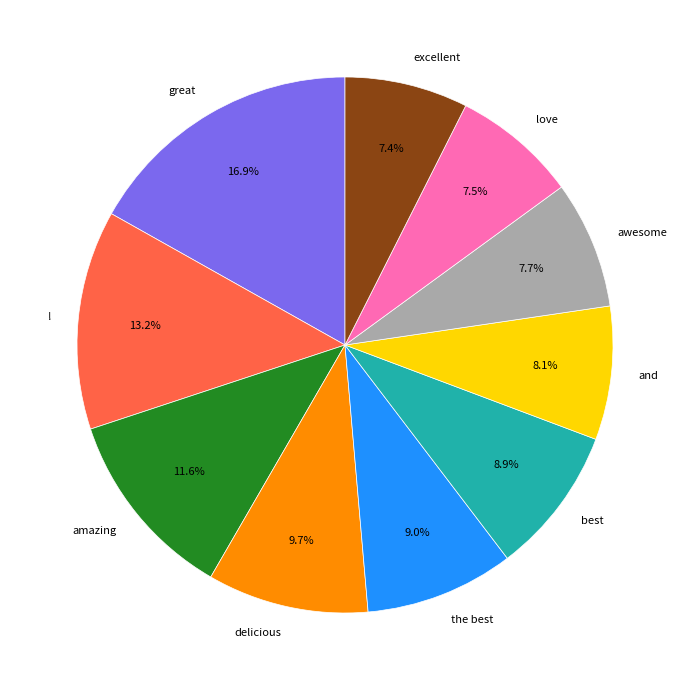

True or false: great accounts for 26% of the total.

False